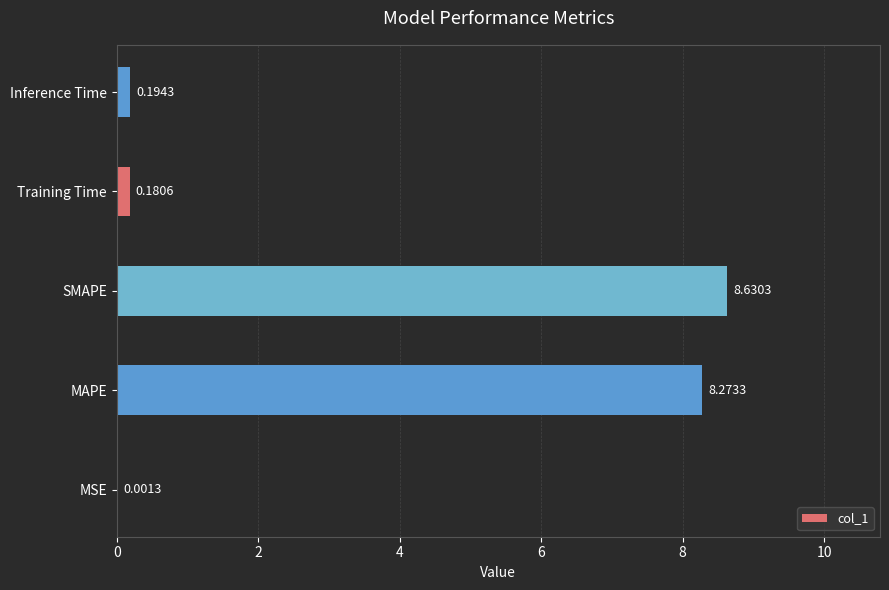

What is the sum of all values?

17.3